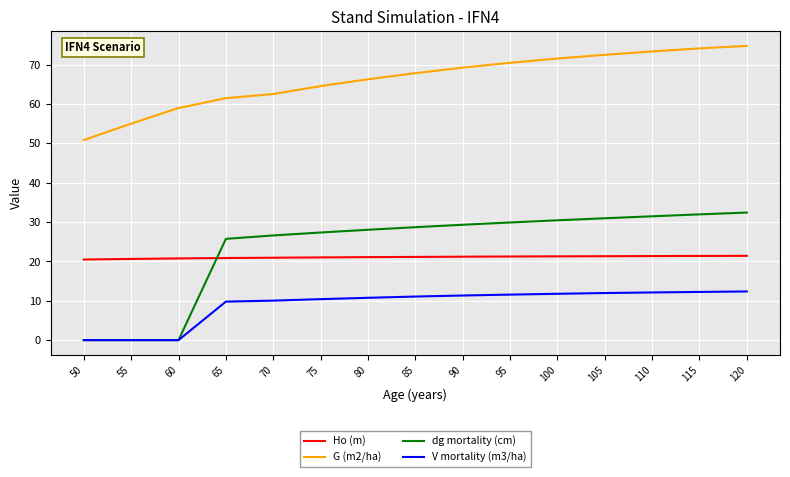

After their last crossing, which series has the higher values: Ho (m) or dg mortality (cm)?

dg mortality (cm)